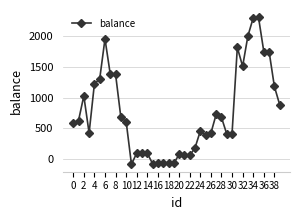

What is the smallest value displayed?

-80.5